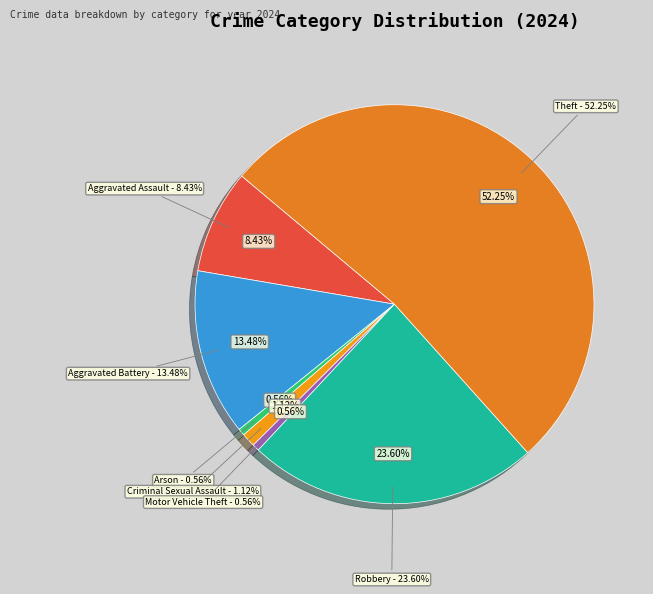

The Aggravated Assault slice represents 8% of the pie. True or false?

True